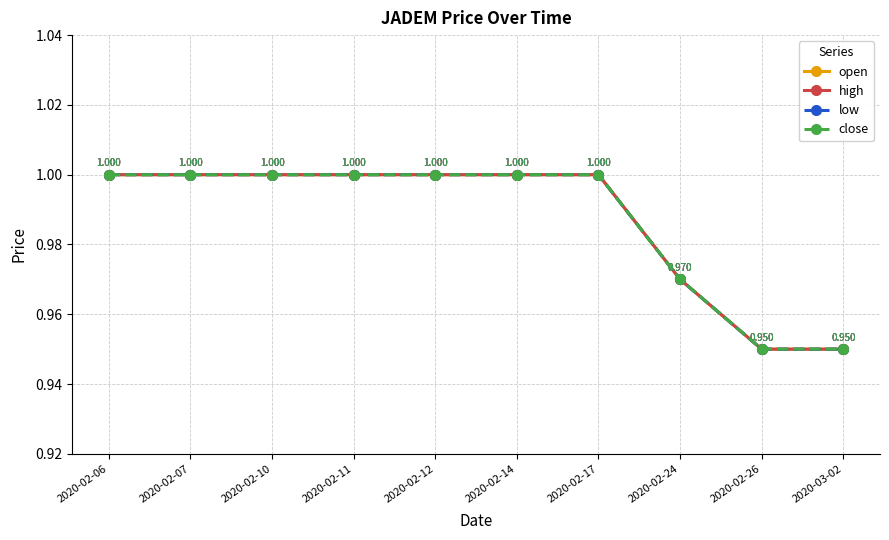

Rank the series by their maximum value, from highest to lowest.

open, high, low, close